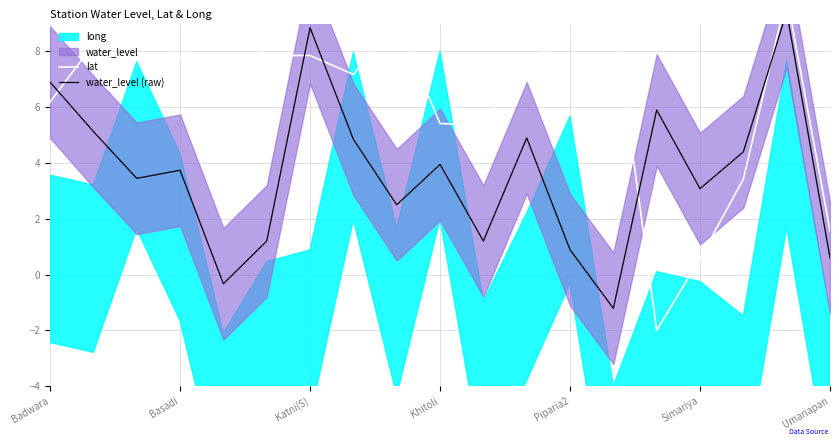

Where is the first local minimum for lat?

Basadi